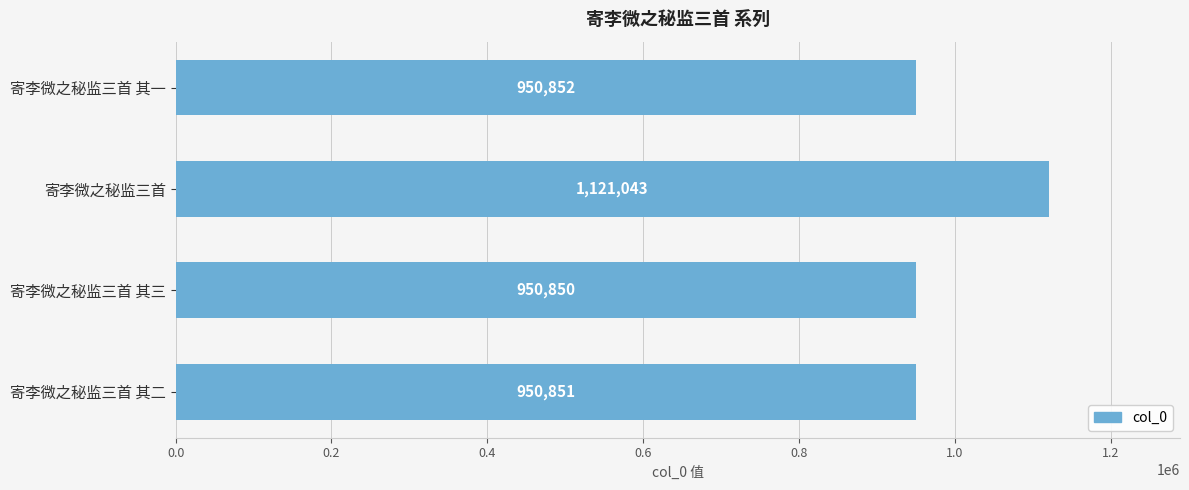

Reading top to bottom, extract all data points from this chart.

寄李微之秘监三首 其一=950852	寄李微之秘监三首=1121043	寄李微之秘监三首 其三=950850	寄李微之秘监三首 其二=950851